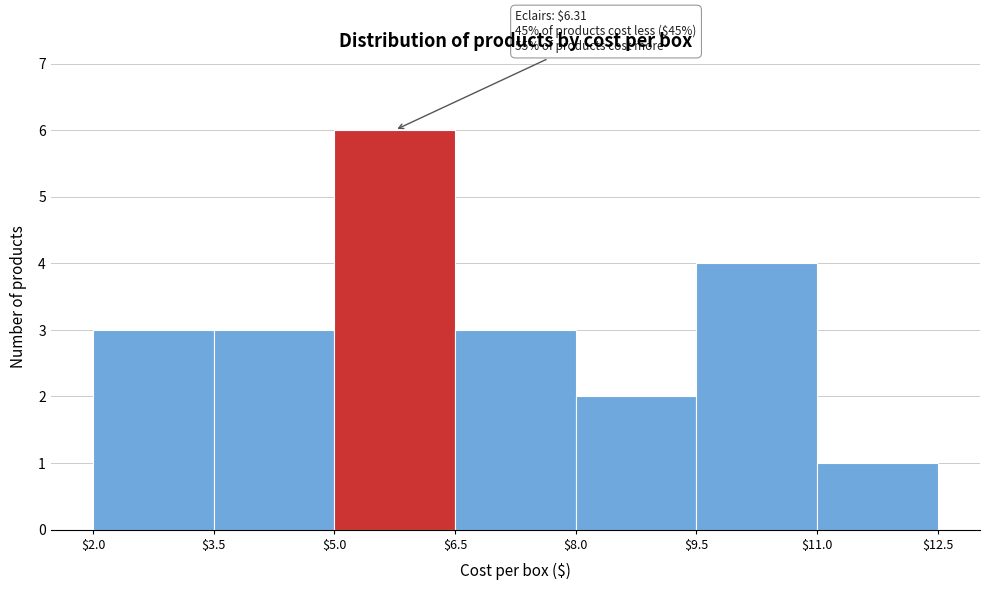

Which range on the x-axis has the tallest bar?

$5.0 to $6.5